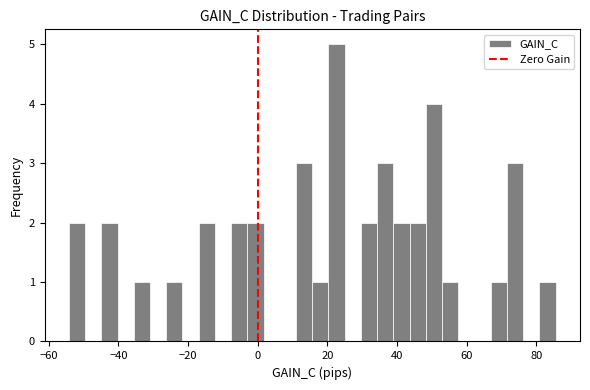

Read against the x-axis, roughly where is the centre of the tallest bar?

22